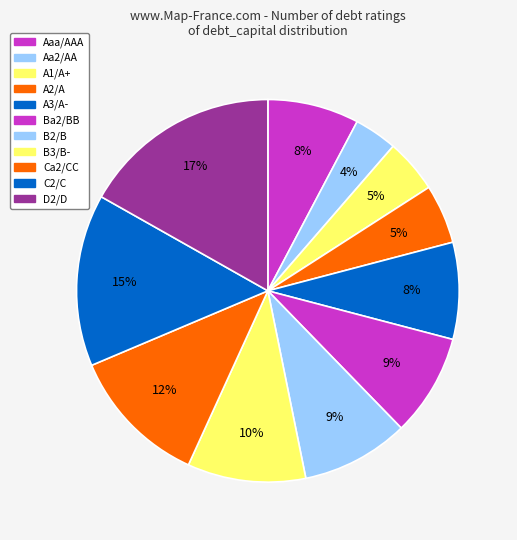

Is Aaa/AAA the majority of the pie?

No